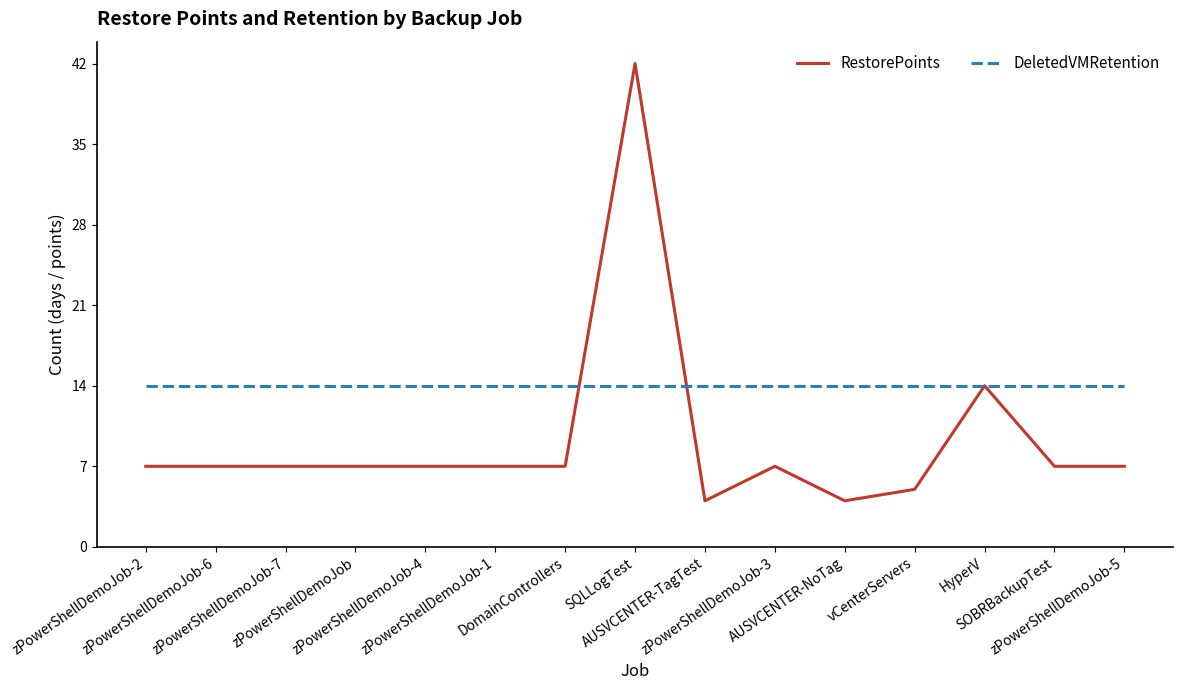

What is the greatest value displayed?

42